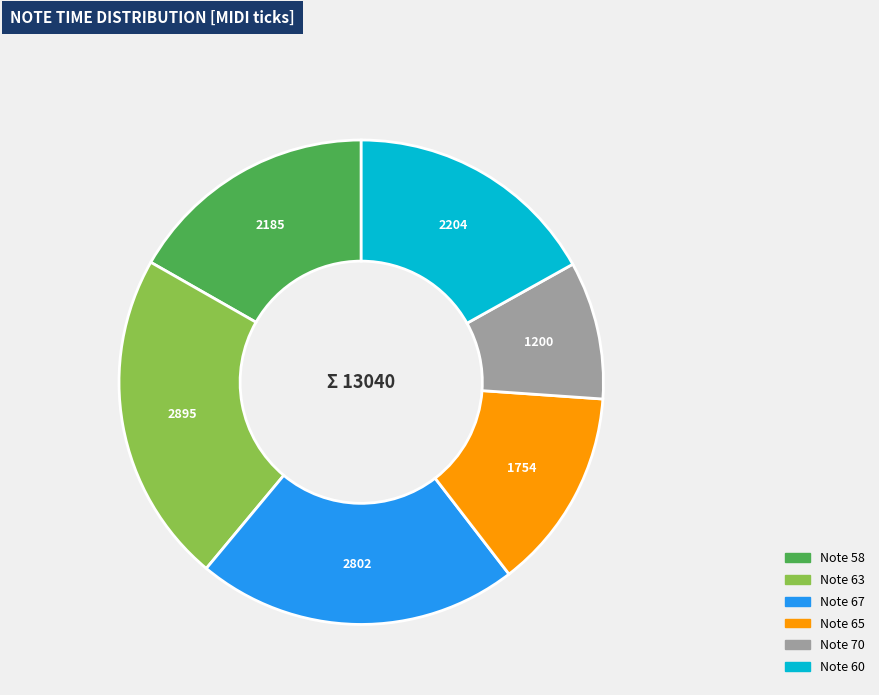

Does any single category account for the majority?

No